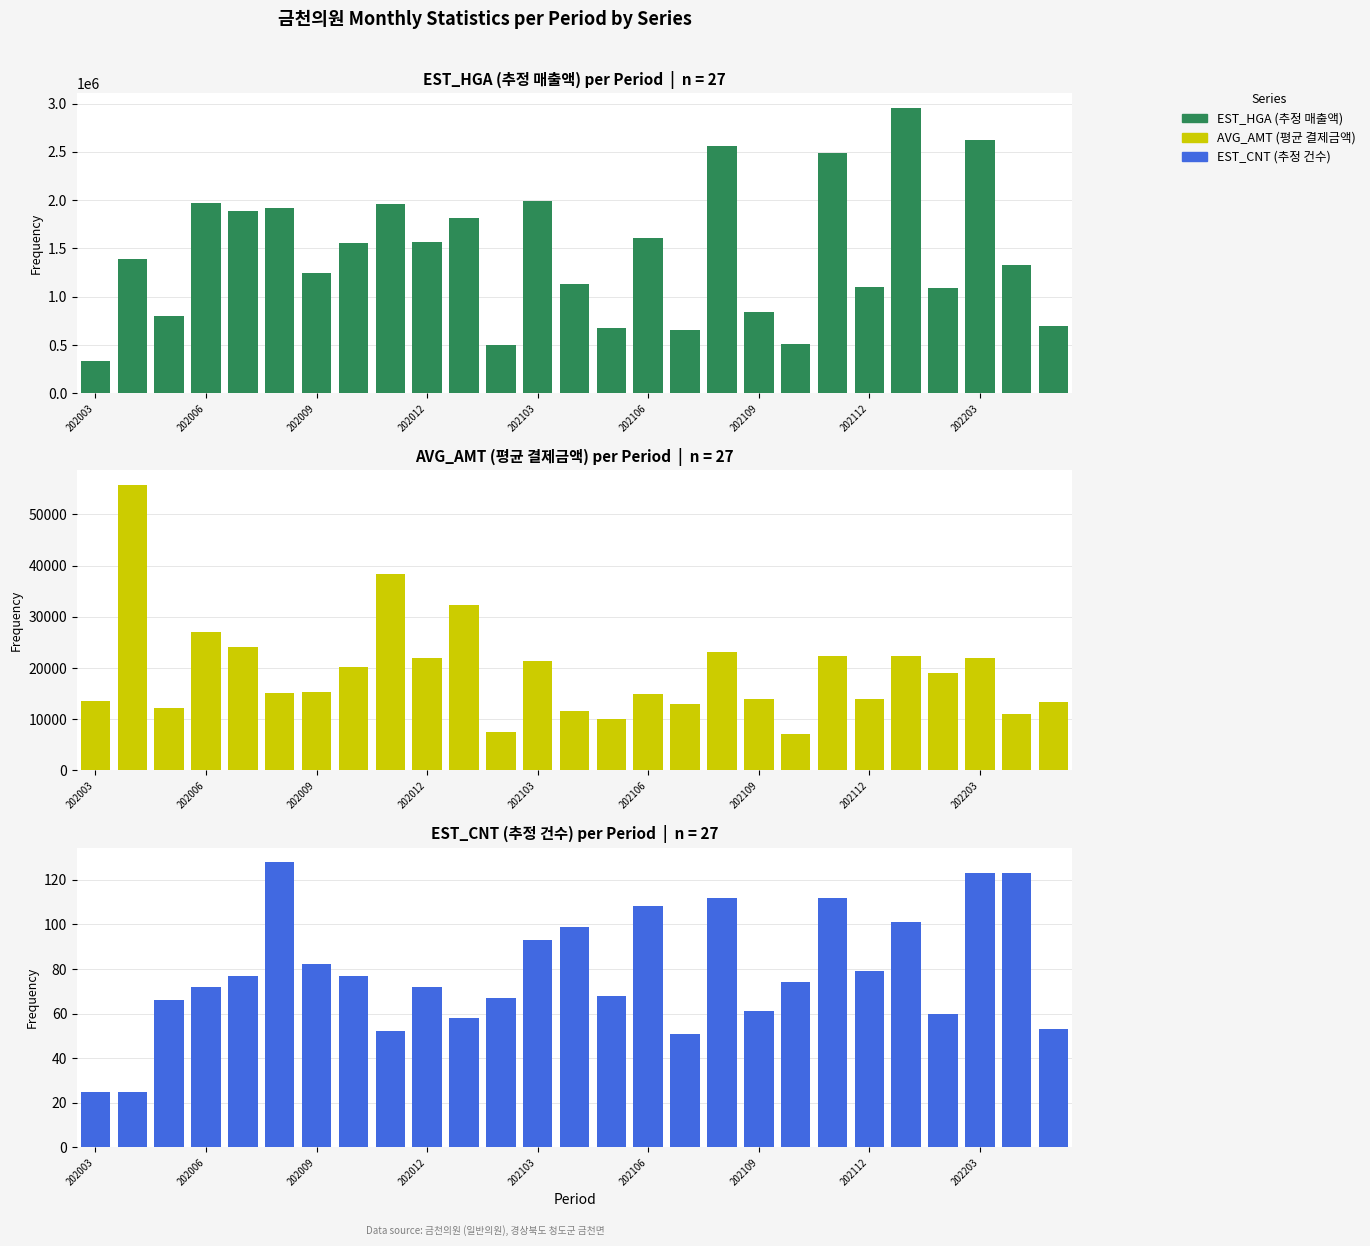

How many series are shown in this chart?

3